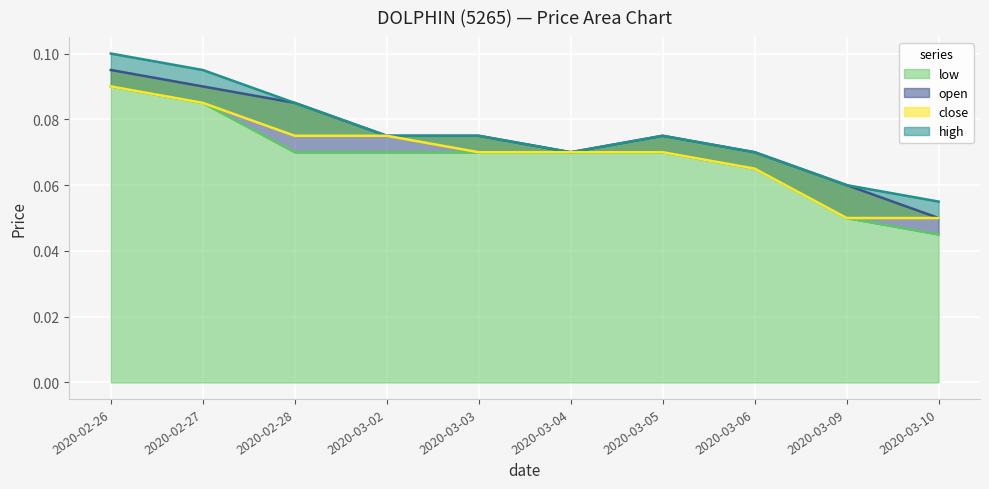

Reading left to right, what are all the values shown in this chart?

open: 0.1	0.1	0.1	0.1	0.1	0.1	0.1	0.1	0.1	0.1
high: 0.1	0.1	0.1	0.1	0.1	0.1	0.1	0.1	0.1	0.1
low: 0.1	0.1	0.1	0.1	0.1	0.1	0.1	0.1	0.1	0.0
close: 0.1	0.1	0.1	0.1	0.1	0.1	0.1	0.1	0.1	0.1